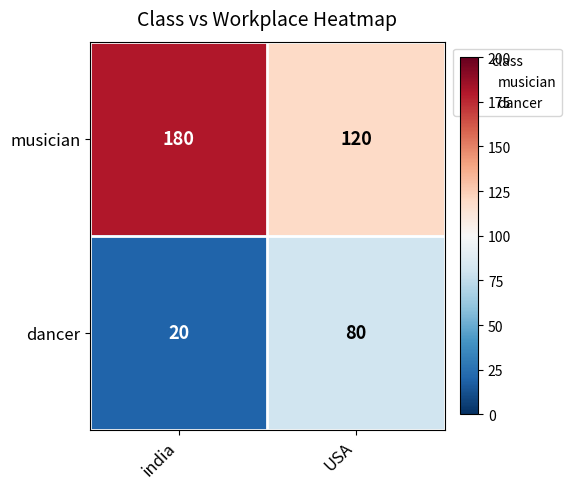

What is the approximate value of dancer at USA?

80